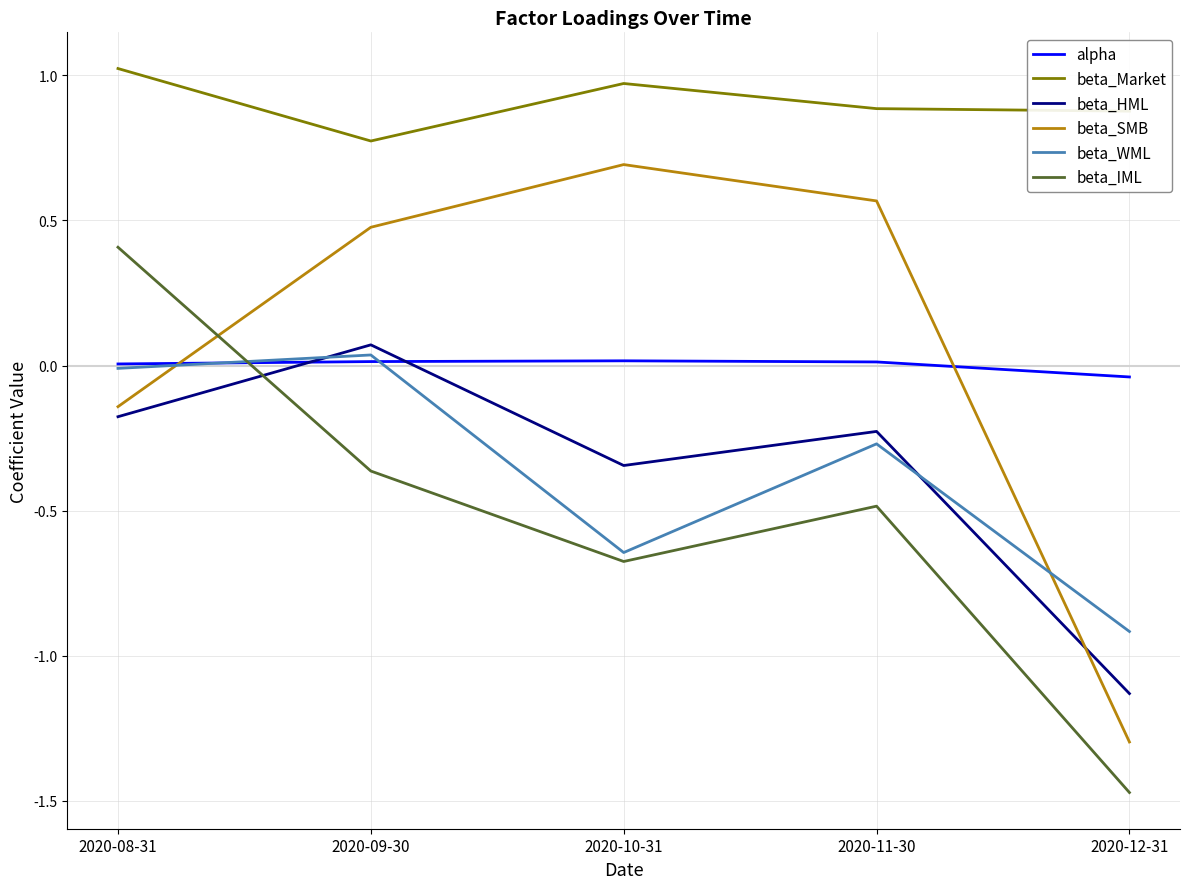

At which category does the chart reach its peak across all series?

2020-08-31